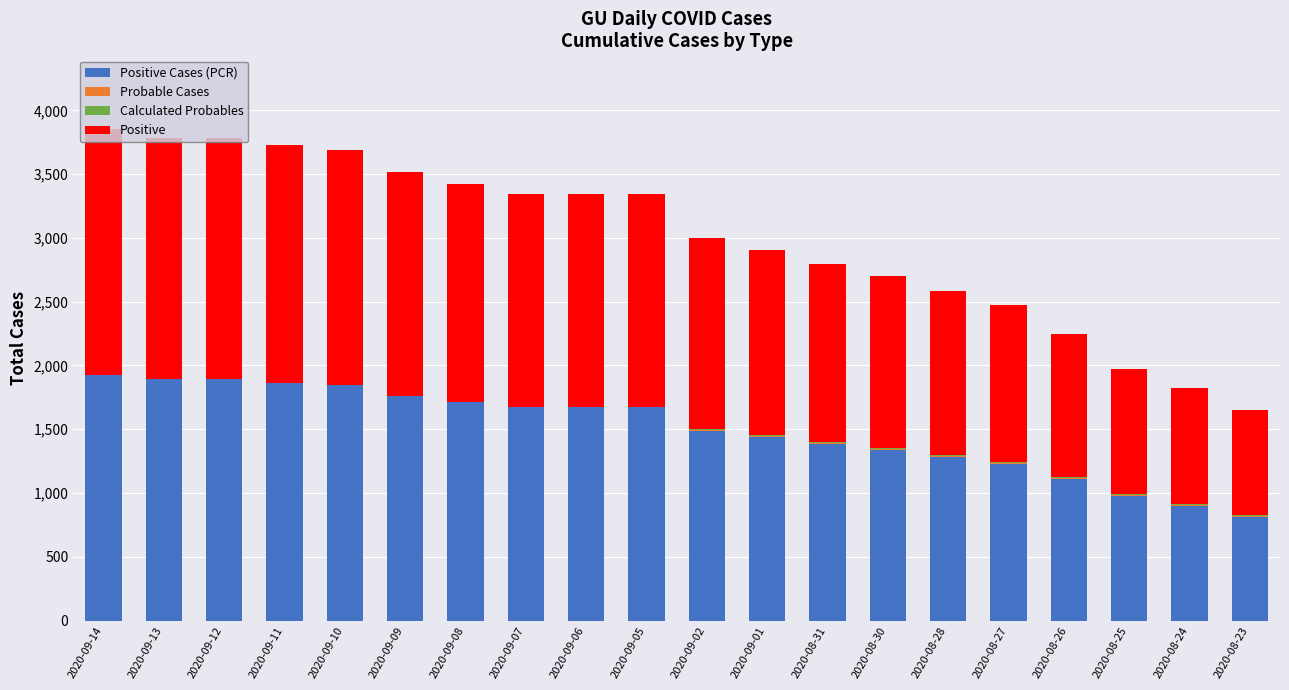

What is the total value across all series at 2020-09-01?

2902